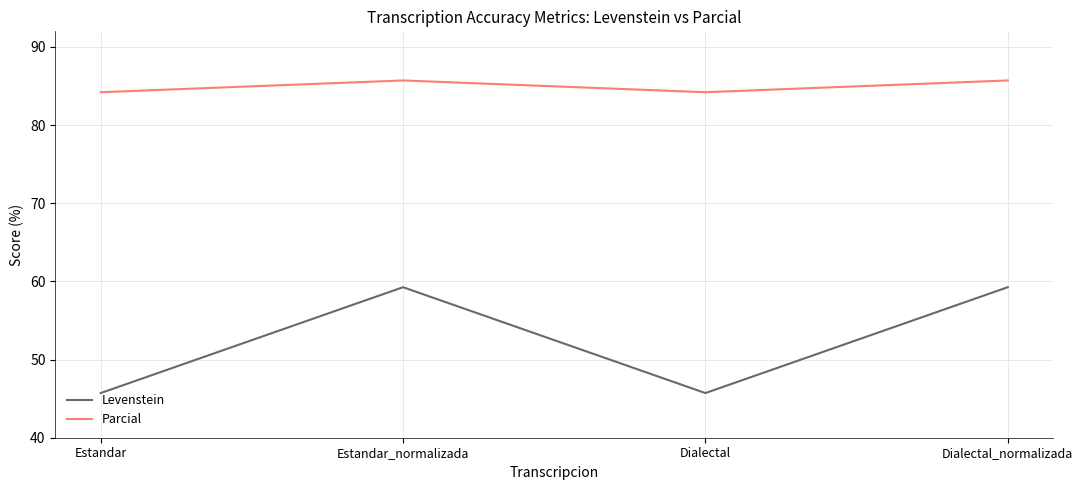

Rank the series by their maximum value, from lowest to highest.

Levenstein, Parcial